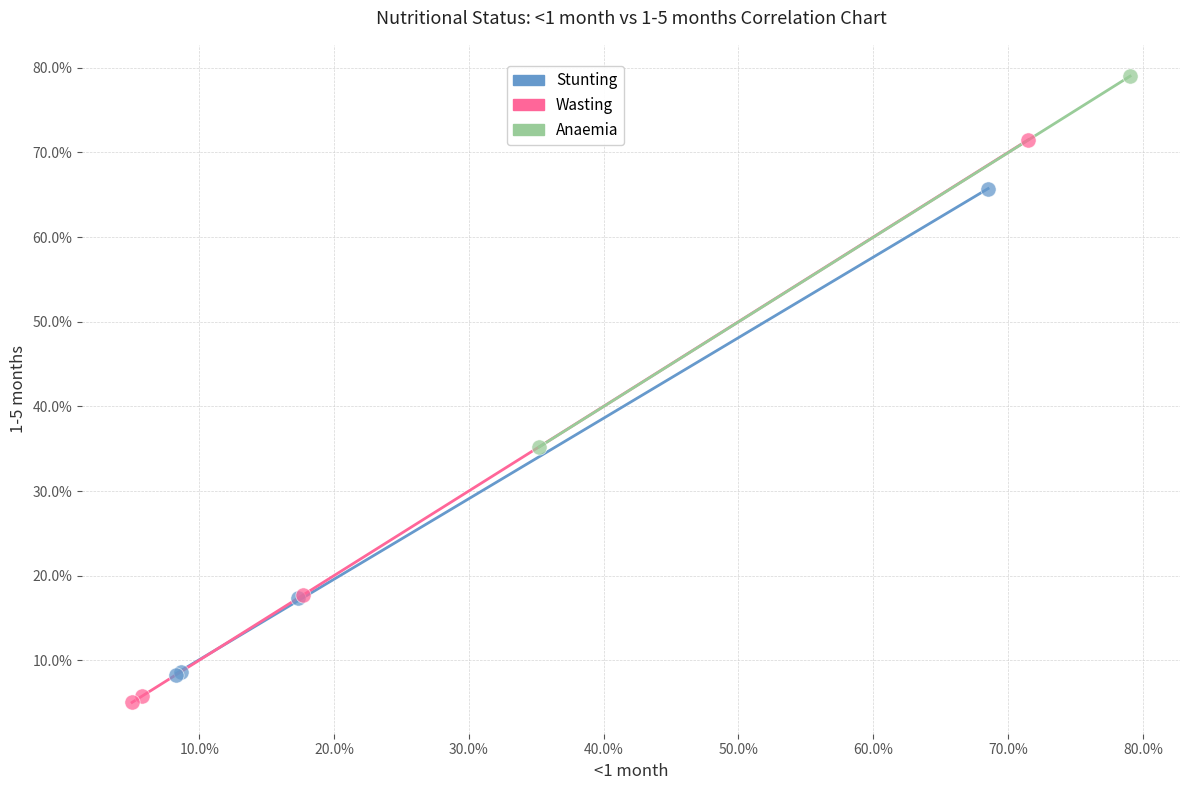

Which series contains the lowest Y value?

Wasting